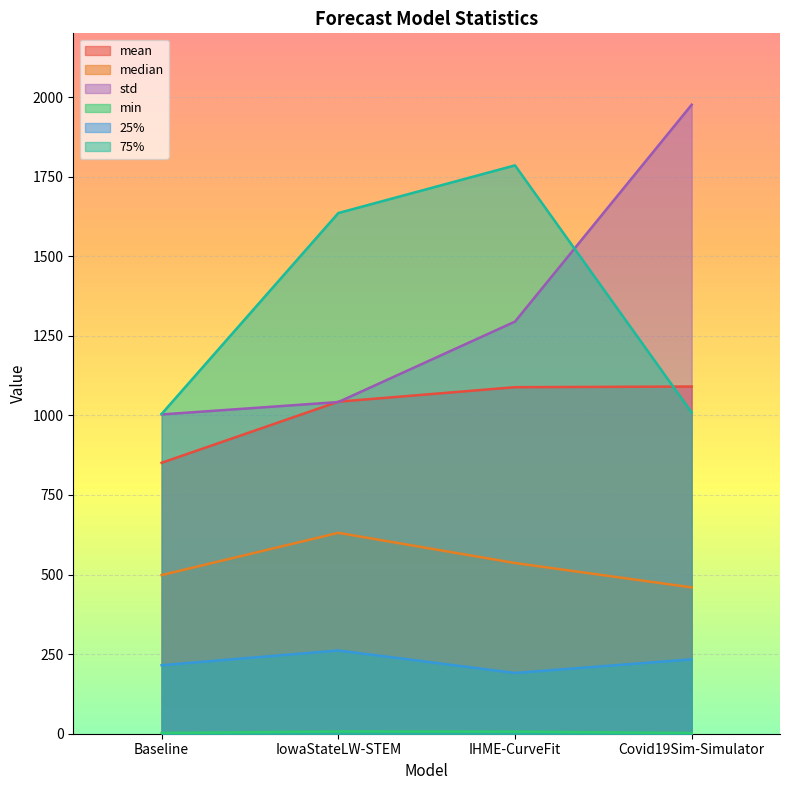

What is the value of the min point at the 3rd from the left?

6.5